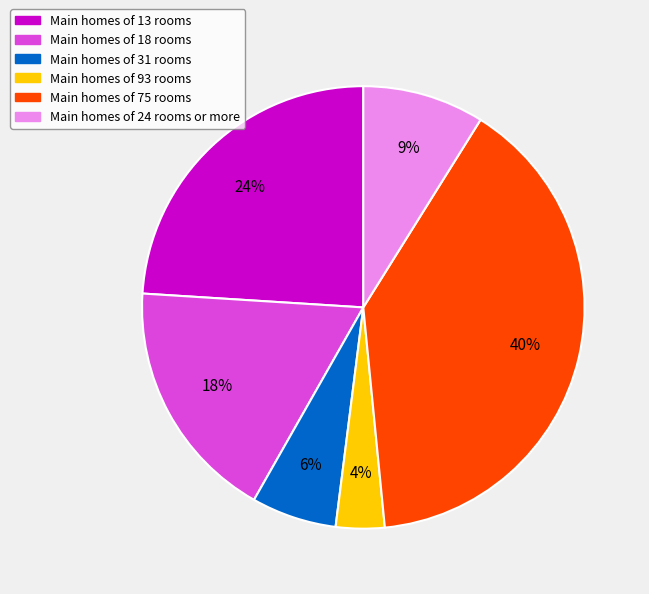

To the nearest percent, what is the difference between the largest and smallest slice percentages?

36%